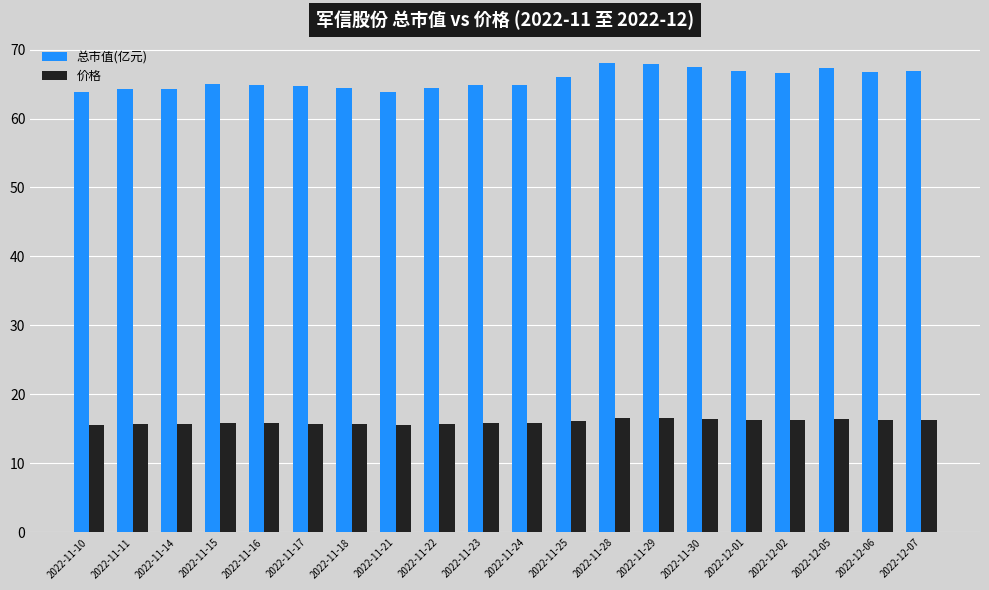

What are all the series names shown in the legend?

总市值(亿元), 价格